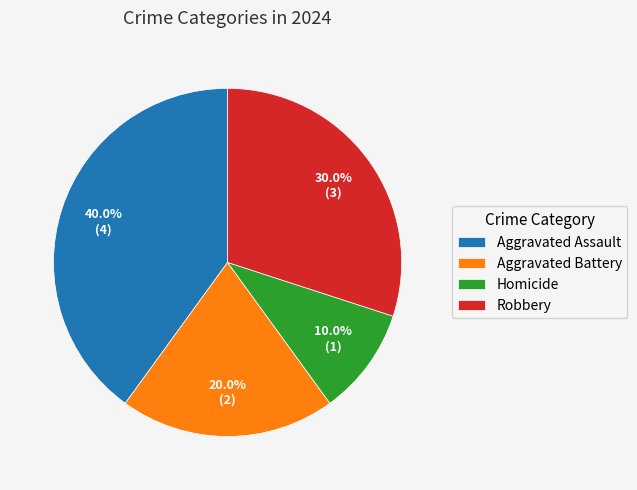

Is it true that Aggravated Battery is 29% of the pie?

False